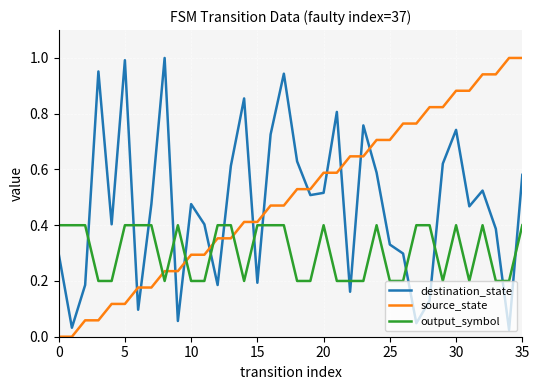

How many intersections are there between source_state and destination_state?

13